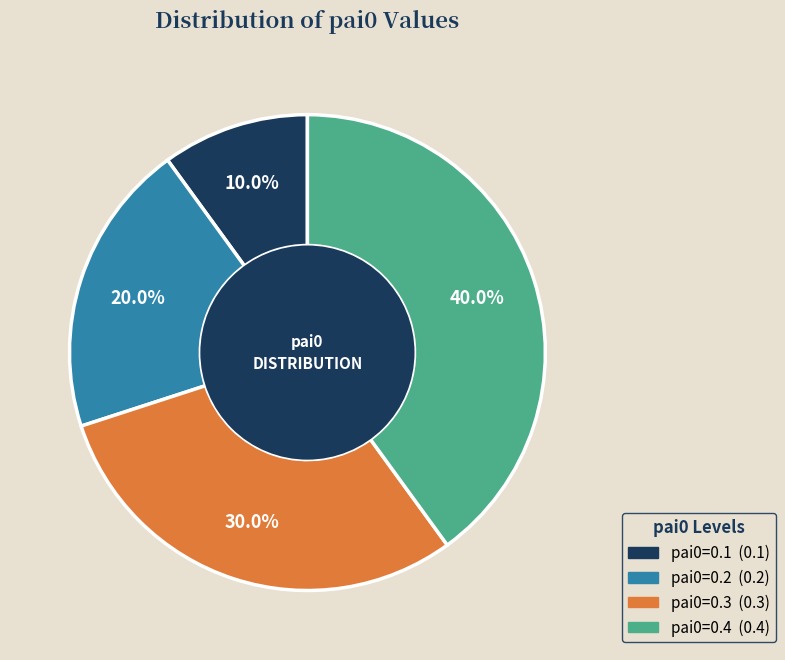

To the nearest percent, what percentage of the pie is pai0=0.4?

40%